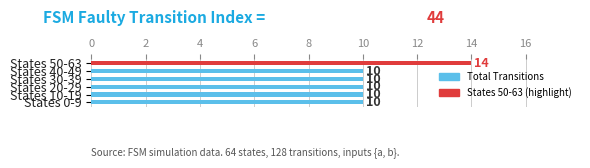

What is the value of the 1st bar from the left?

10